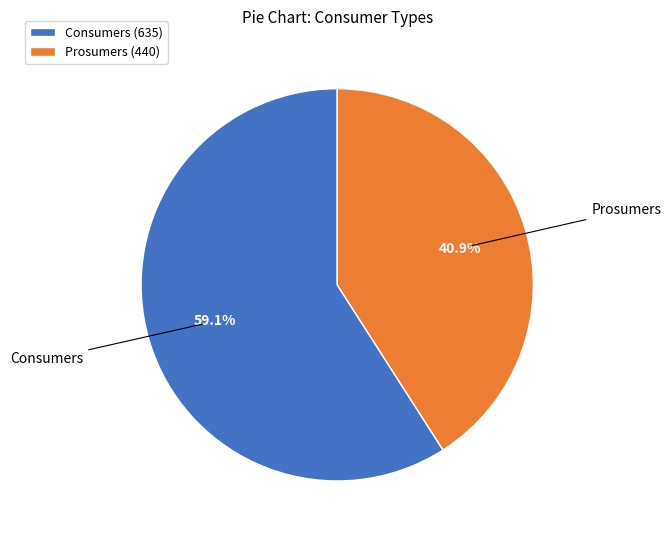

Which category has the smallest portion of the pie?

Prosumers